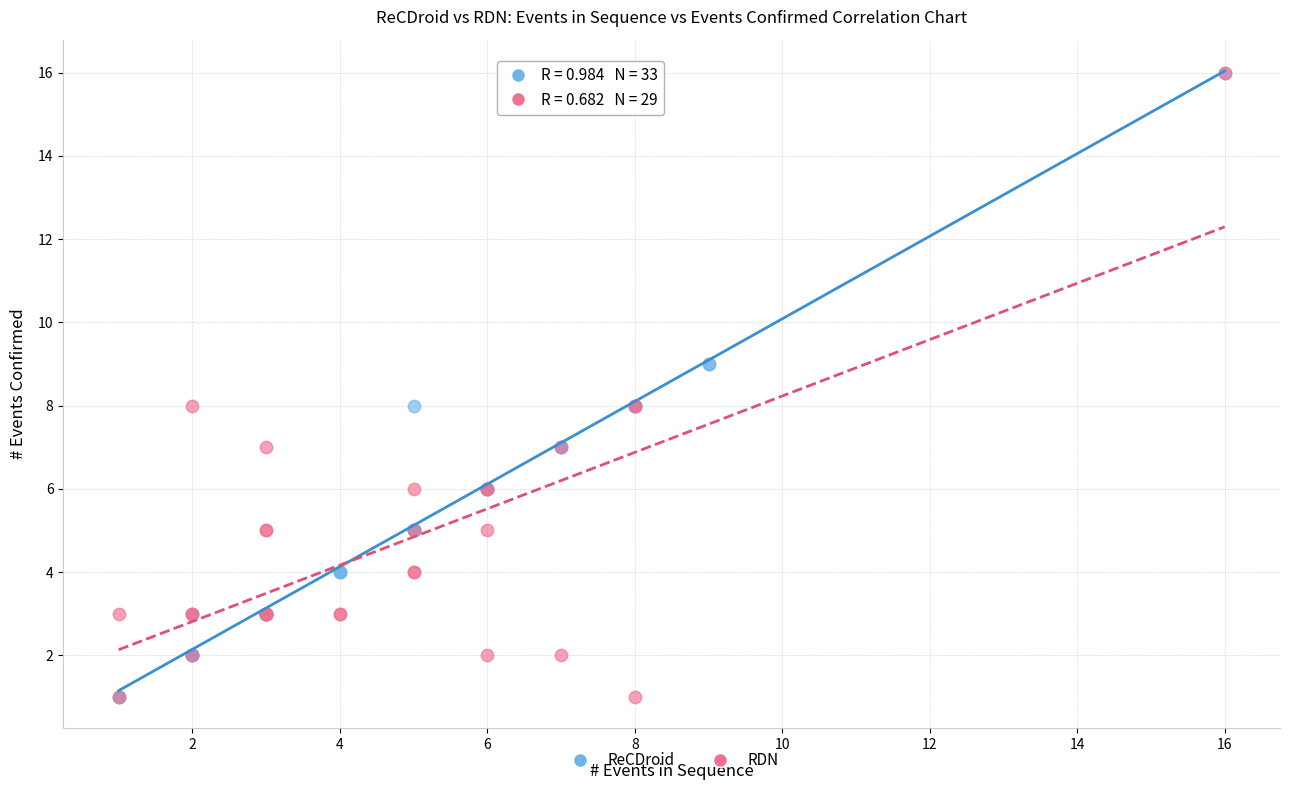

What are all the series names shown in the legend?

ReCDroid, RDN